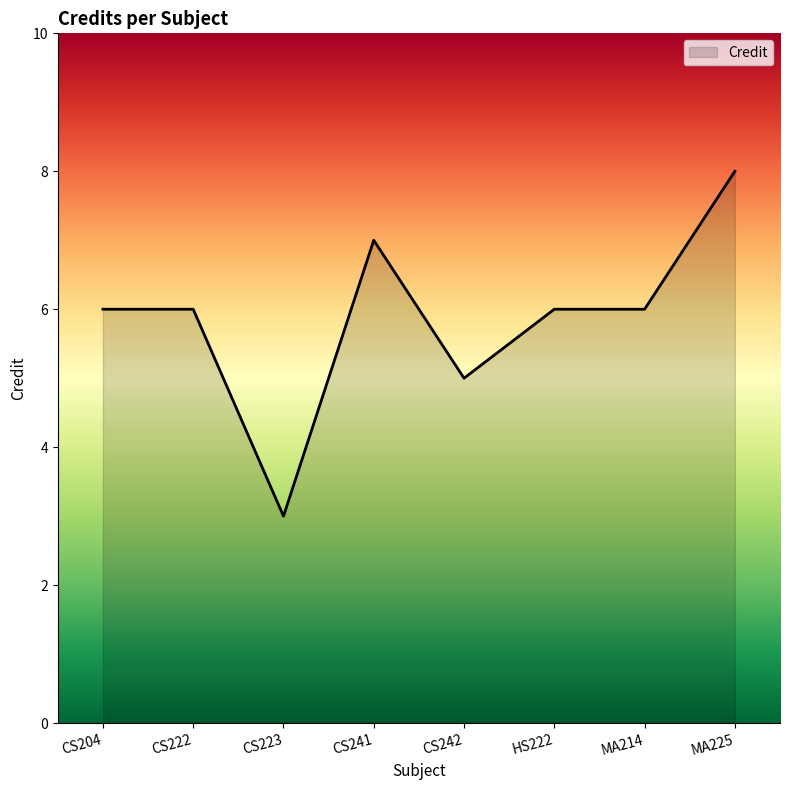

How many values are between 6 and 7?

5